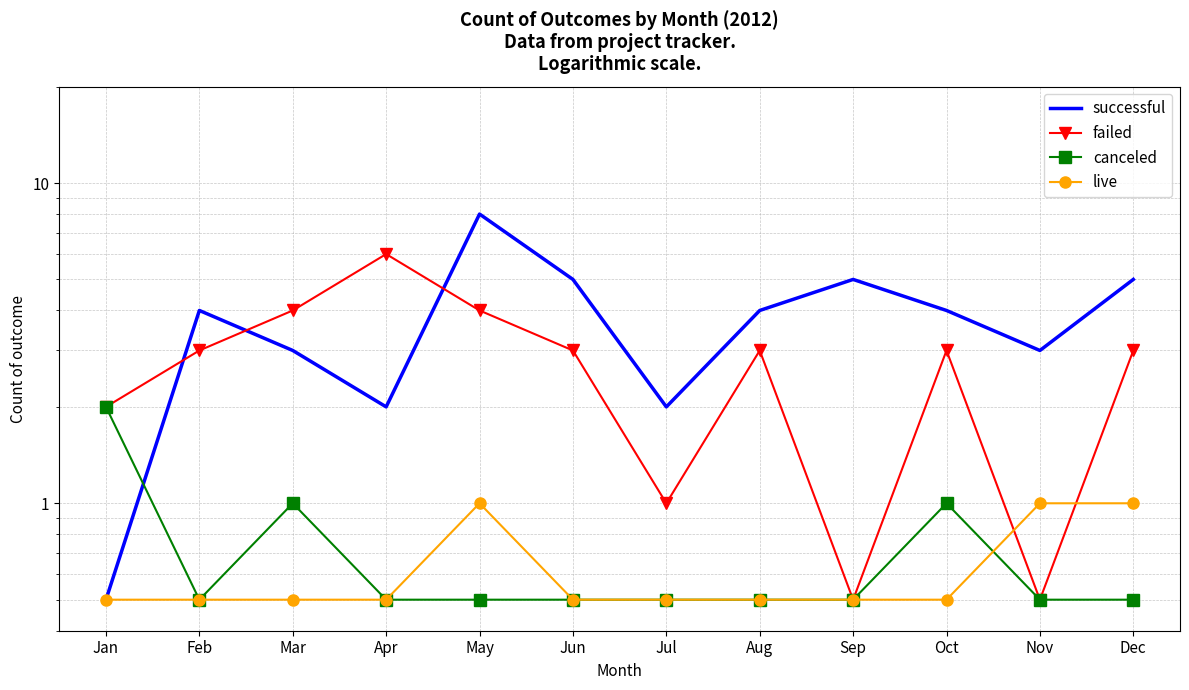

True or false: live has a value of 0.4 at Dec.

False